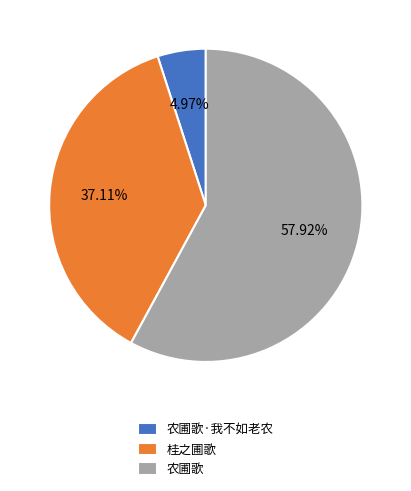

Which slice is the largest?

农圃歌